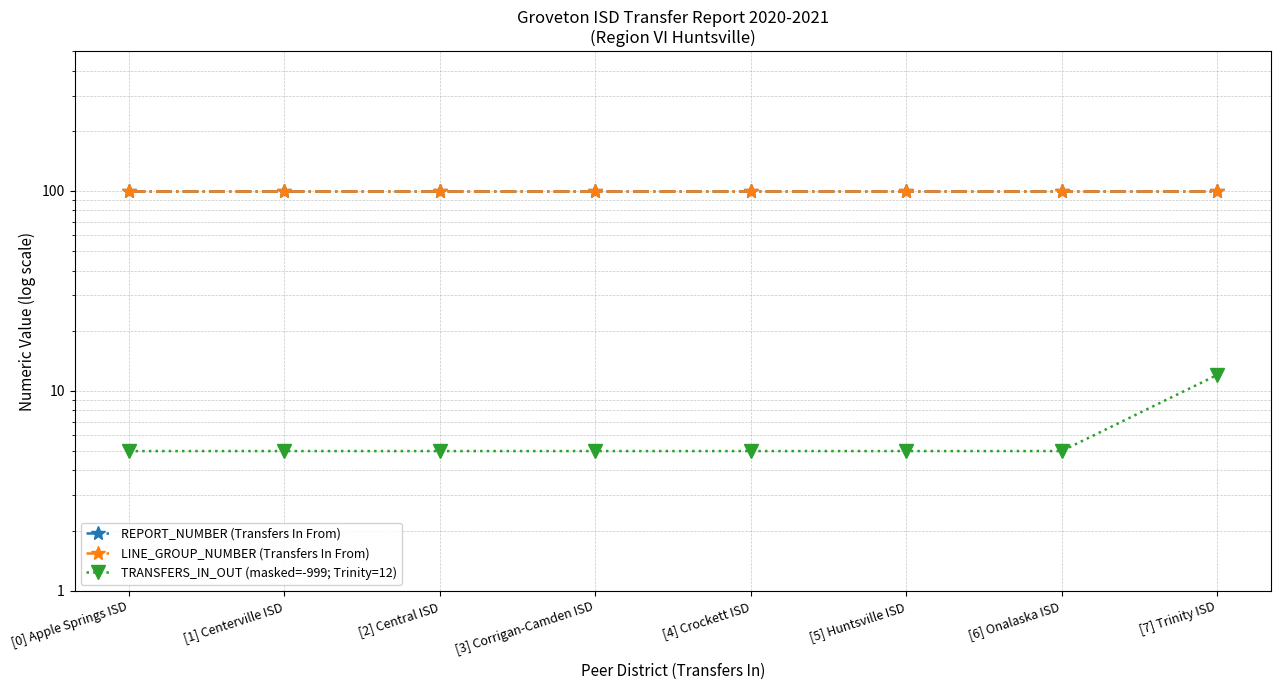

Reading left to right, extract all data points from this chart.

REPORT_NUMBER (Transfers In From): 100	100	100	100	100	100	100	100
LINE_GROUP_NUMBER (Transfers In From): 100	100	100	100	100	100	100	100
TRANSFERS_IN_OUT (masked=-999; Trinity=12): 5	5	5	5	5	5	5	12